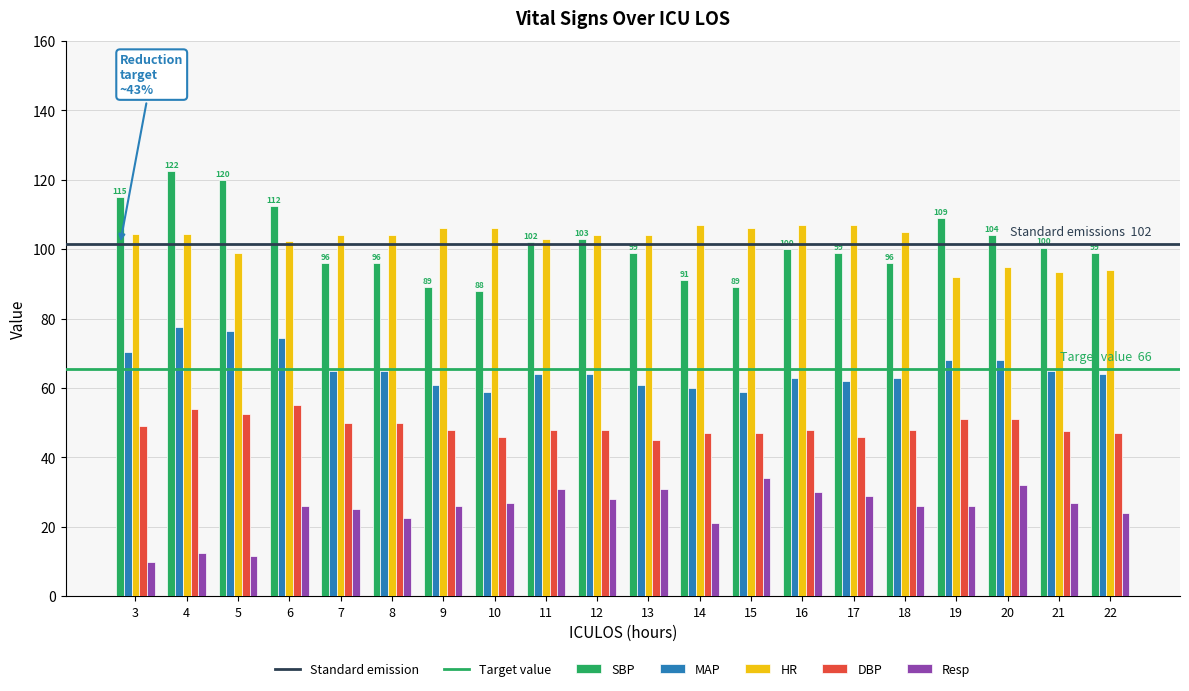

Is the value of MAP at 16 greater than the value of Resp at 22?

Yes